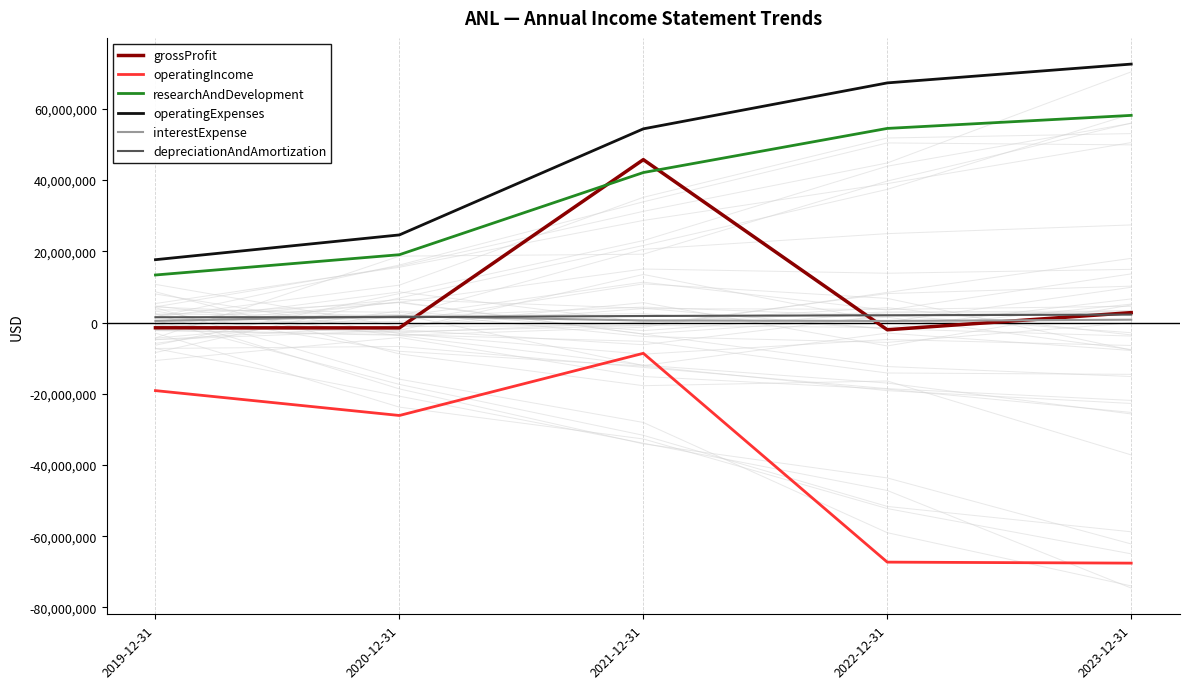

Is it true that grossProfit equals 1592470 at 2023-12-31?

False